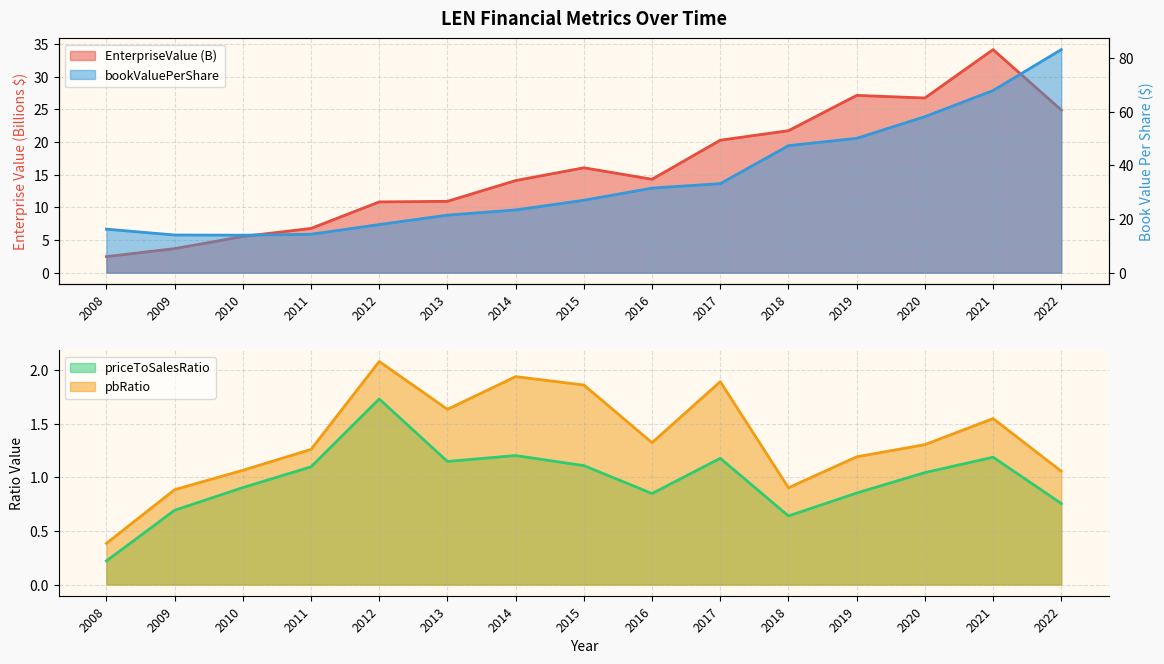

What is the value of the pbRatio point at the 2nd from the left?

0.9